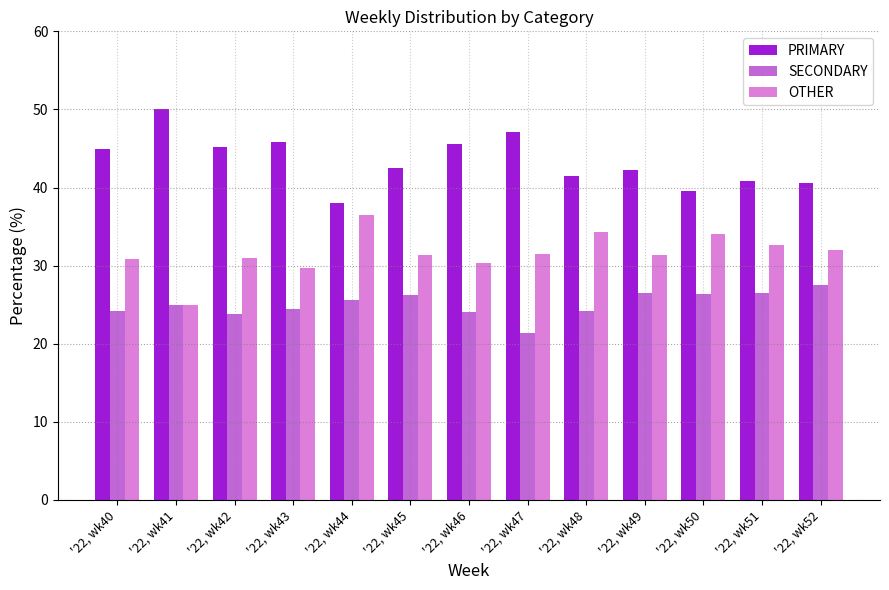

What is the average value of the PRIMARY series?

43.4